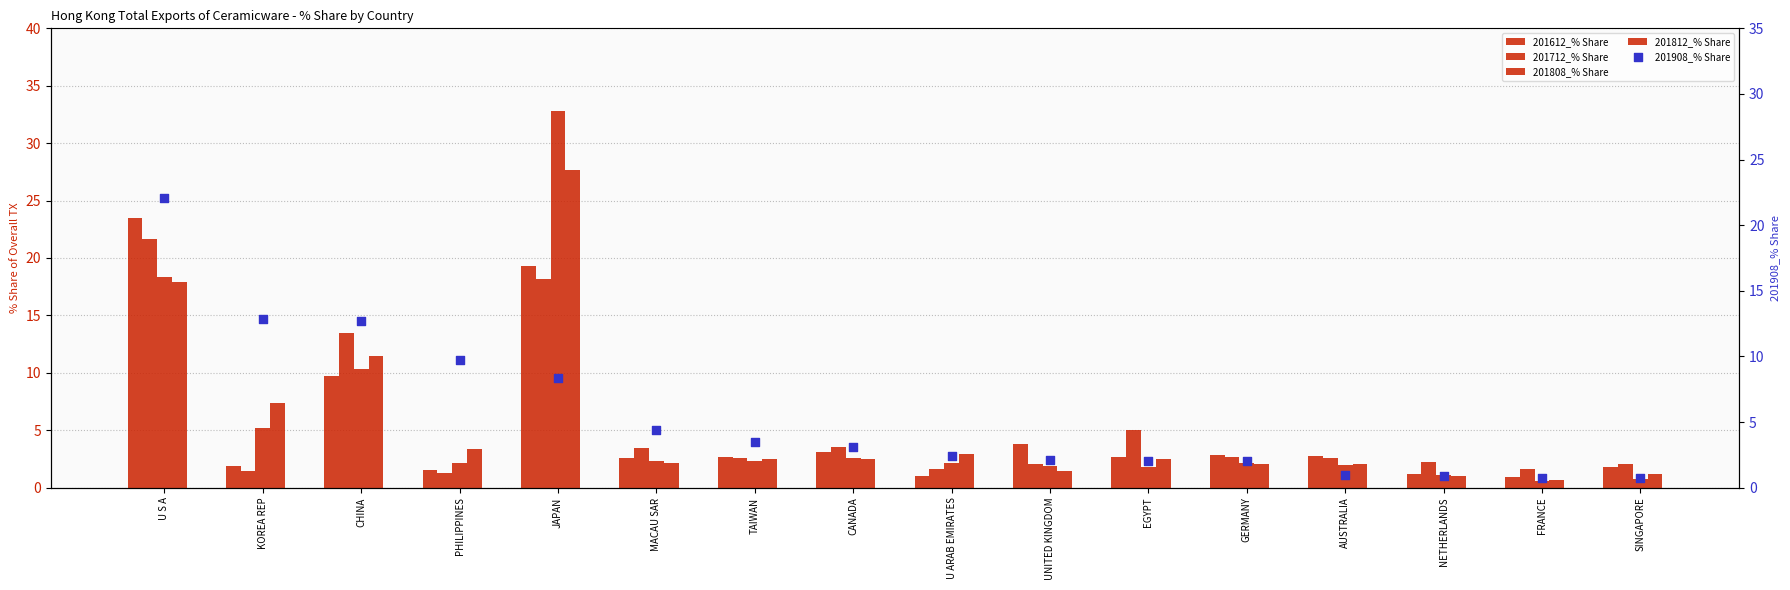

Is the value of 201612_% Share at MACAU SAR greater than the value of 201808_% Share at GERMANY?

Yes